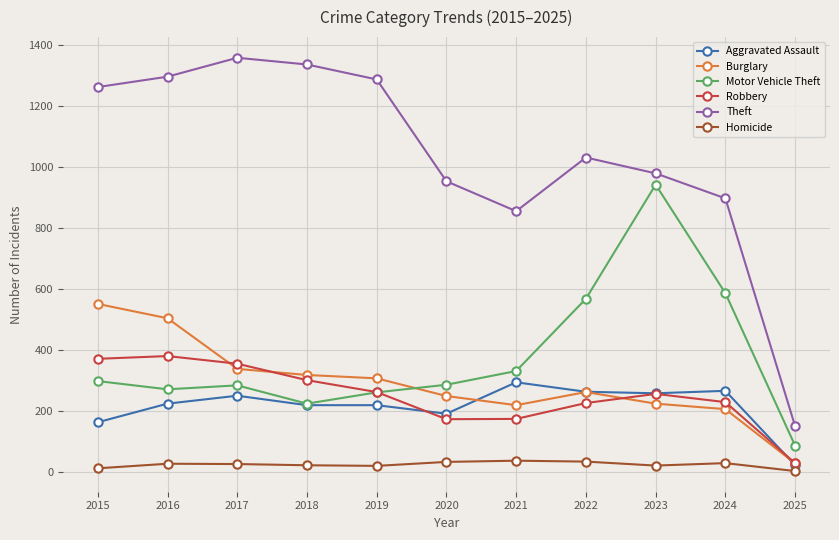

True or false: Motor Vehicle Theft and Burglary intersect in this chart.

True